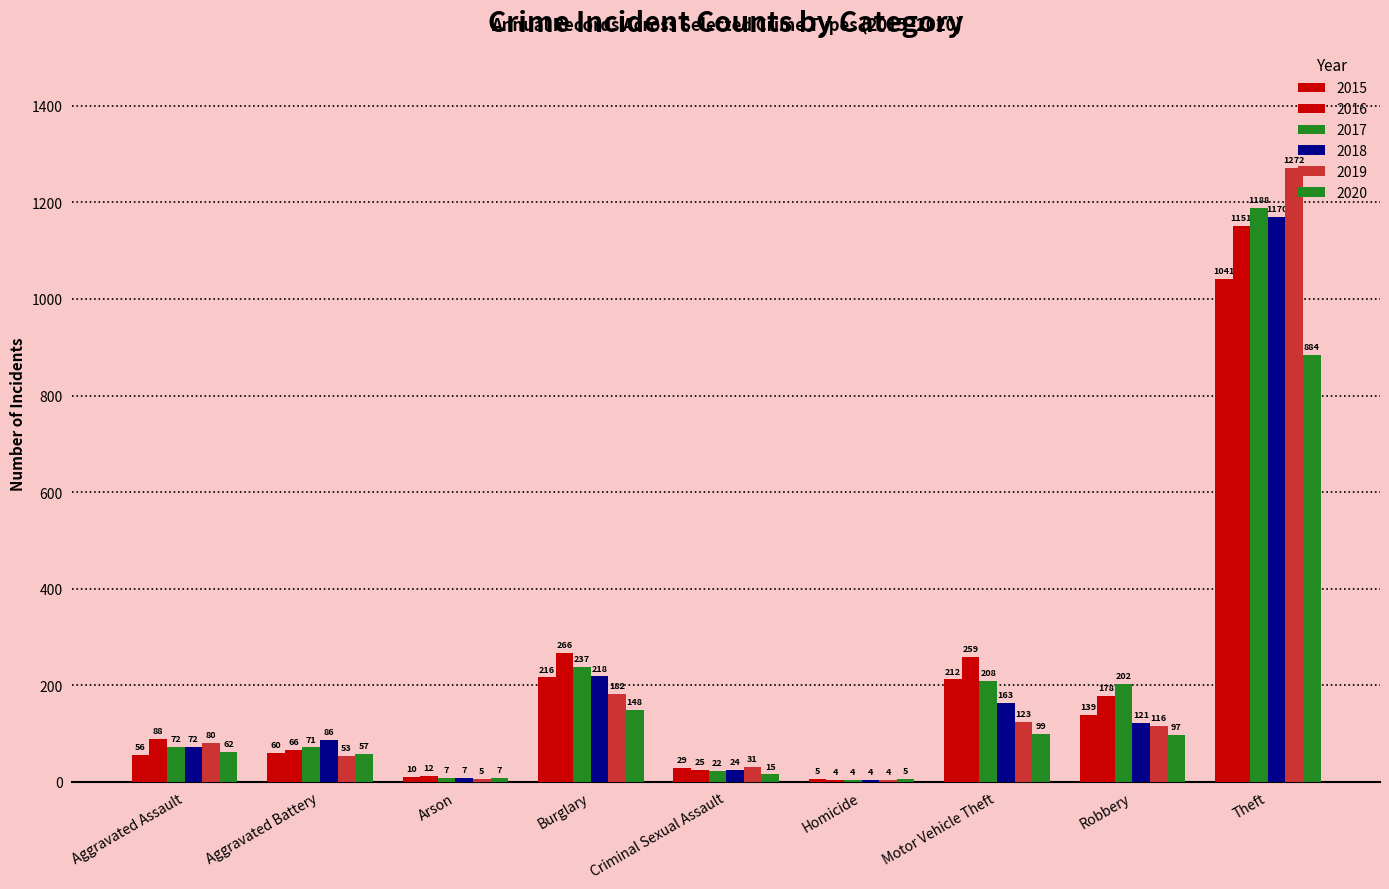

The 2015 series shows 43 at Criminal Sexual Assault. True or false?

False